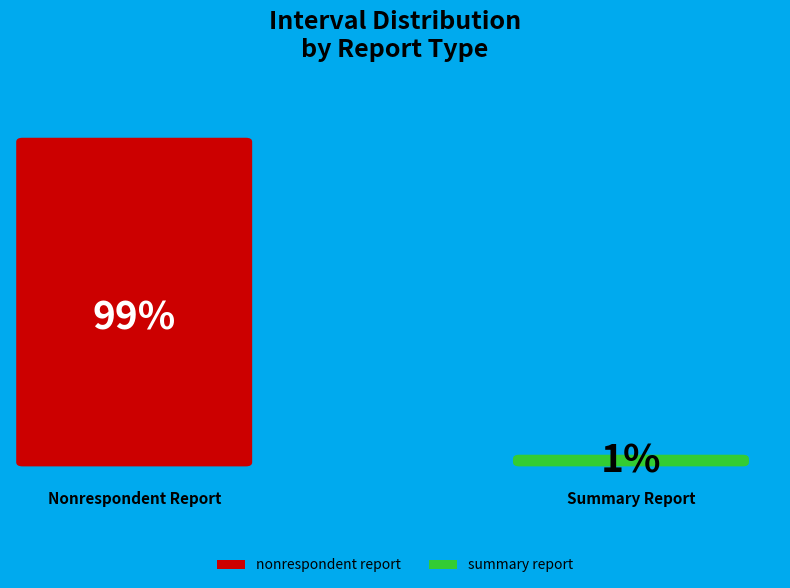

To the nearest percent, what portion does nonrespondent report represent?

99%